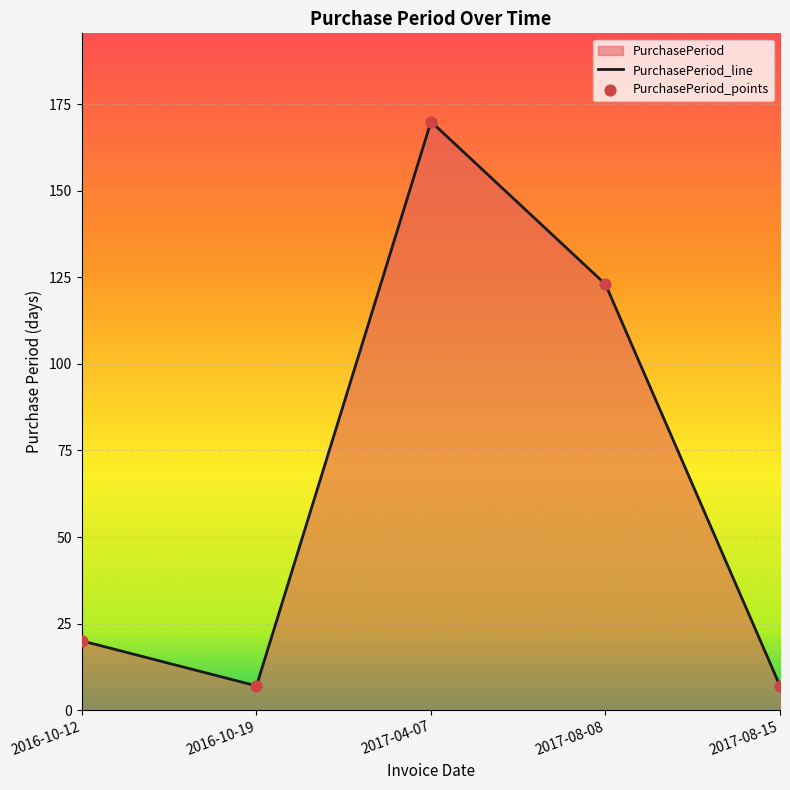

Is the value of PurchasePeriod_points at 2016-10-12 greater than the value of PurchasePeriod_line at 2017-08-15?

Yes